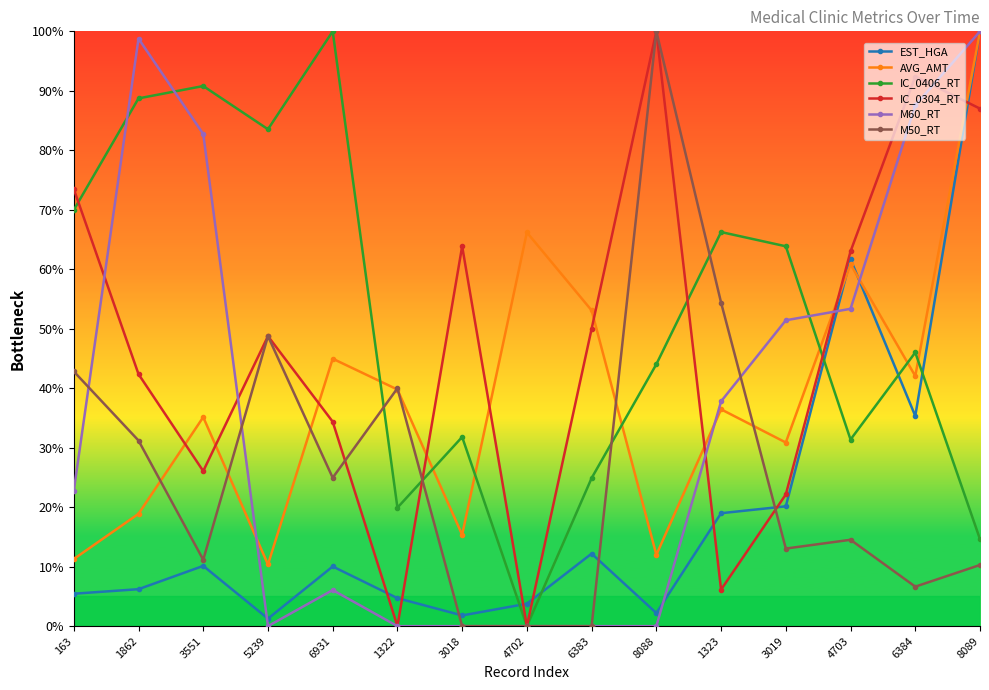

Count the number of categories in the chart.

15